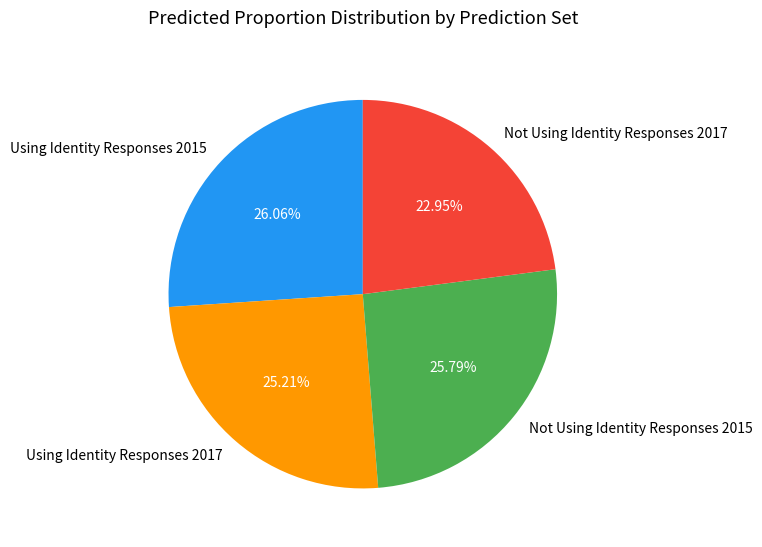

To the nearest percent, what is the difference between the Using Identity Responses 2017 and Not Using Identity Responses 2017 slice percentages?

2%